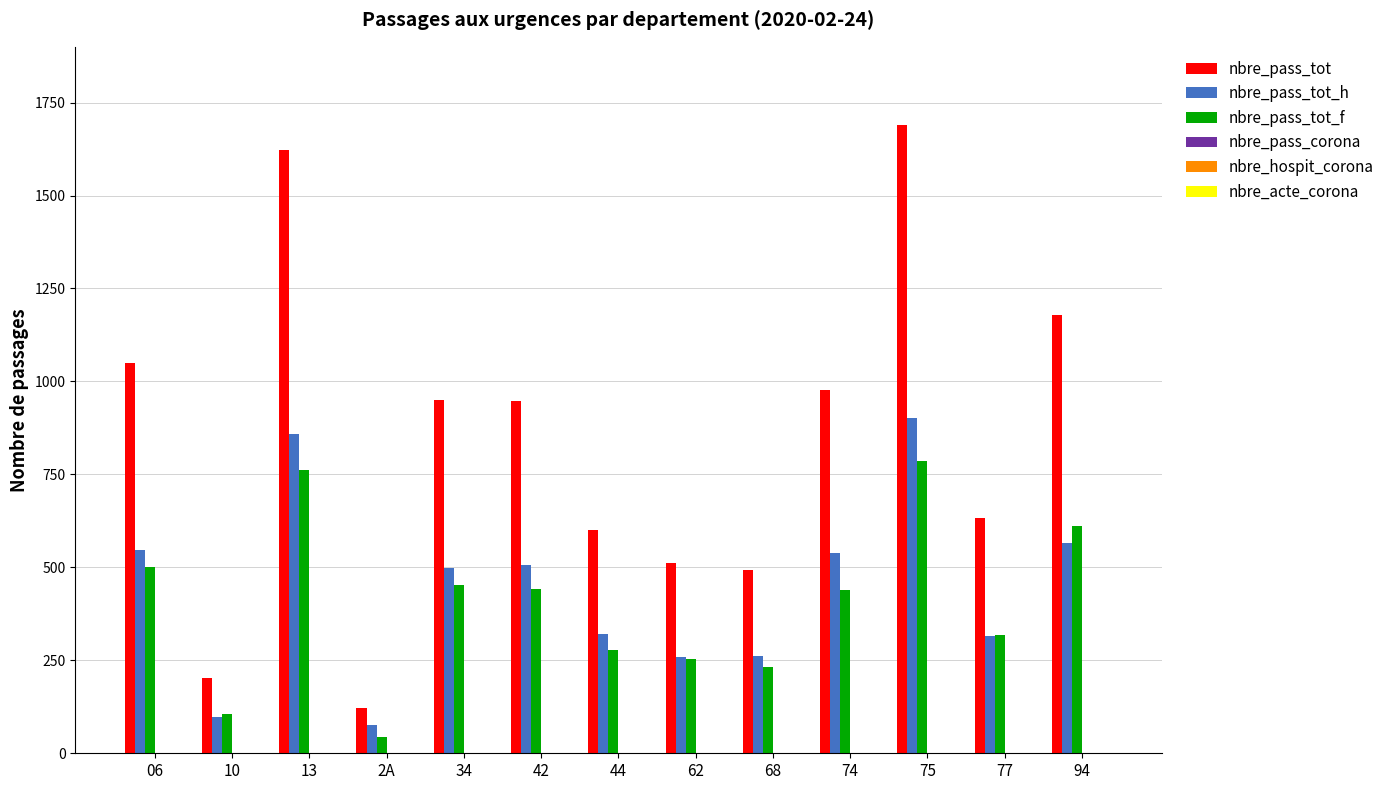

Read the nbre_pass_tot value at 13.

1622